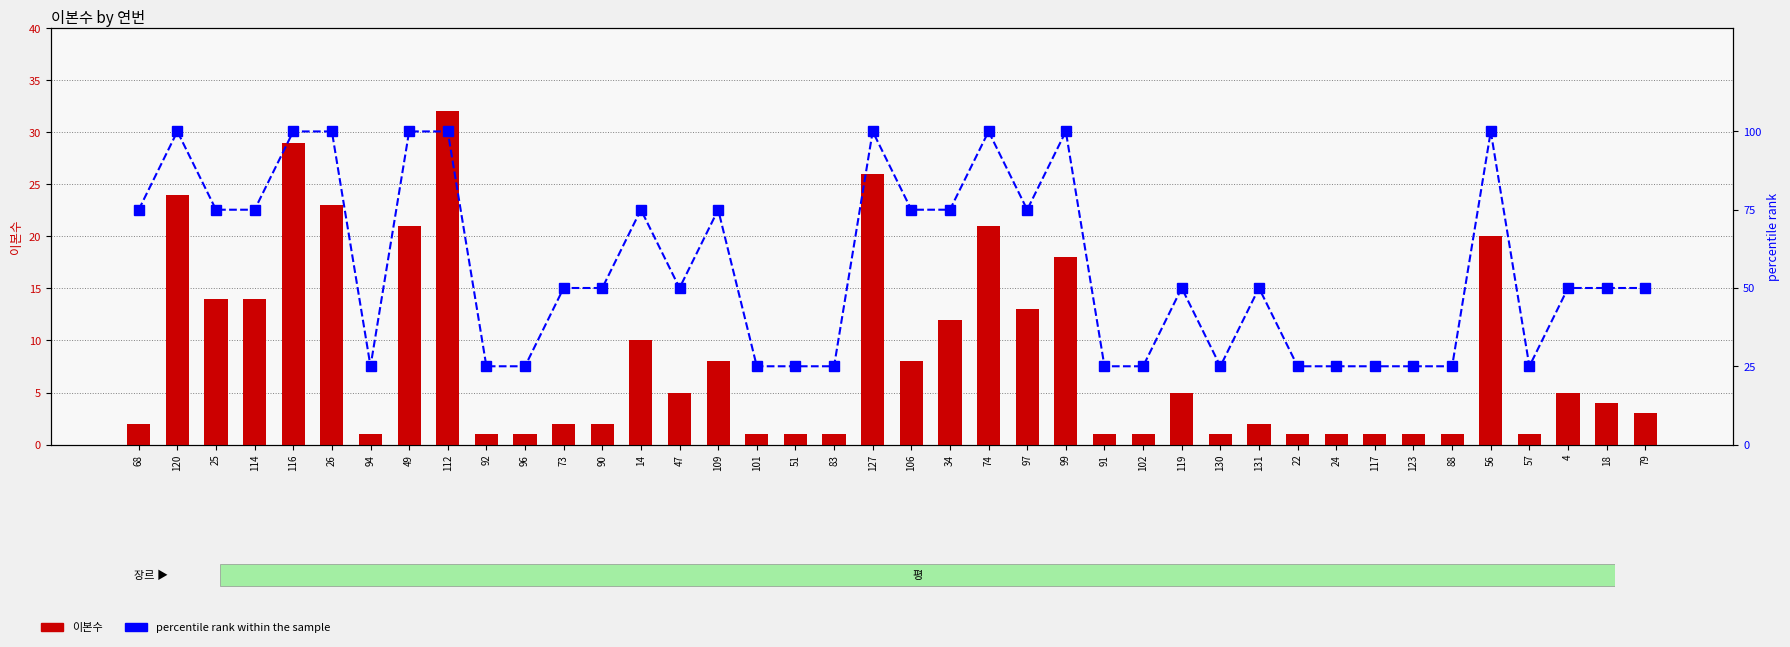

How many categories are shown in the chart?

40